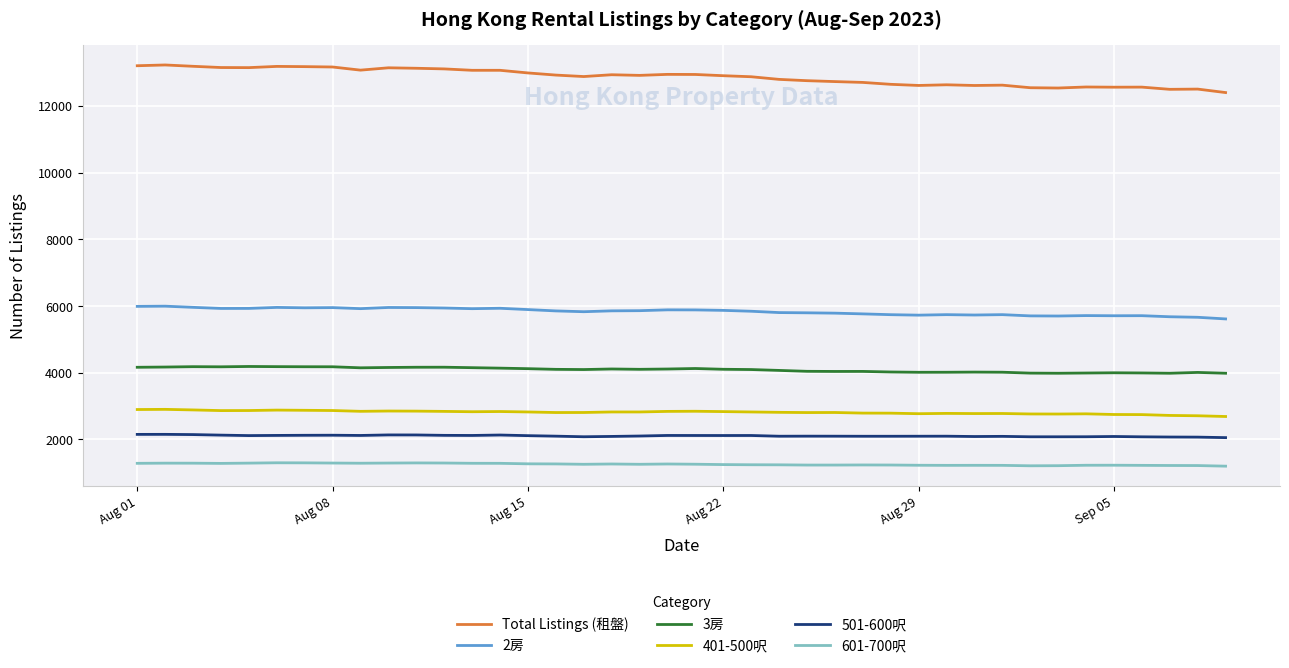

At how many categories does at least one series exceed 2977?

40